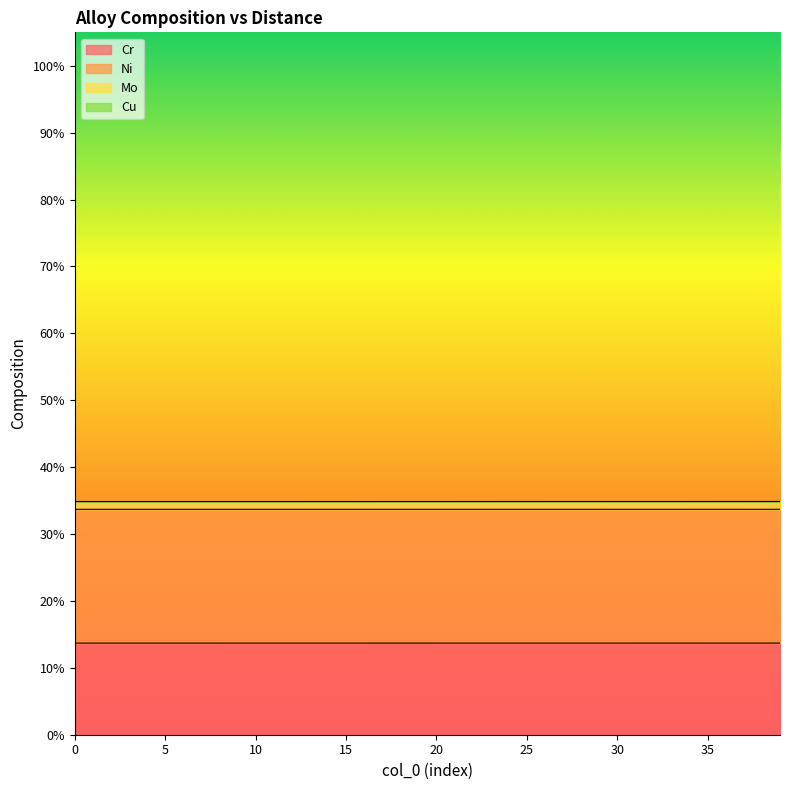

What are all the series names shown in the legend?

Cr, Ni, Mo, Cu